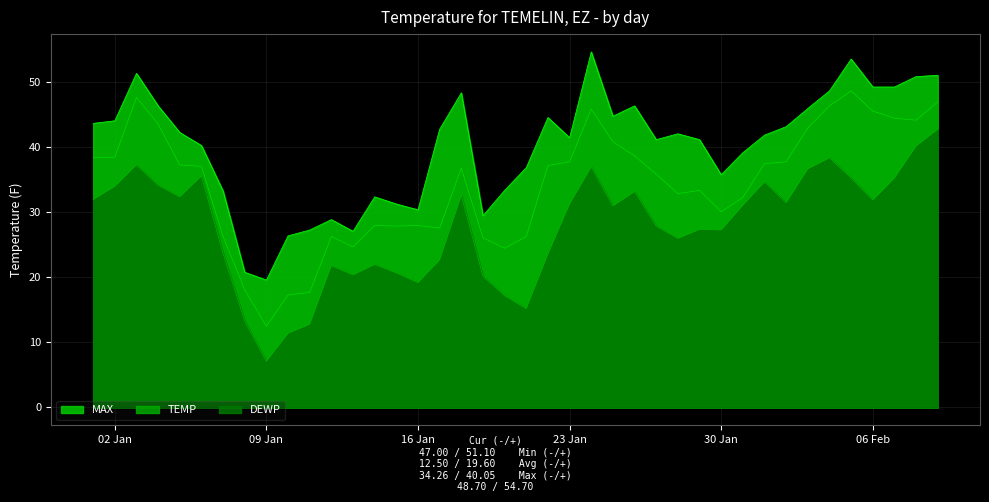

What are all the series names shown in the legend?

MAX, TEMP, DEWP